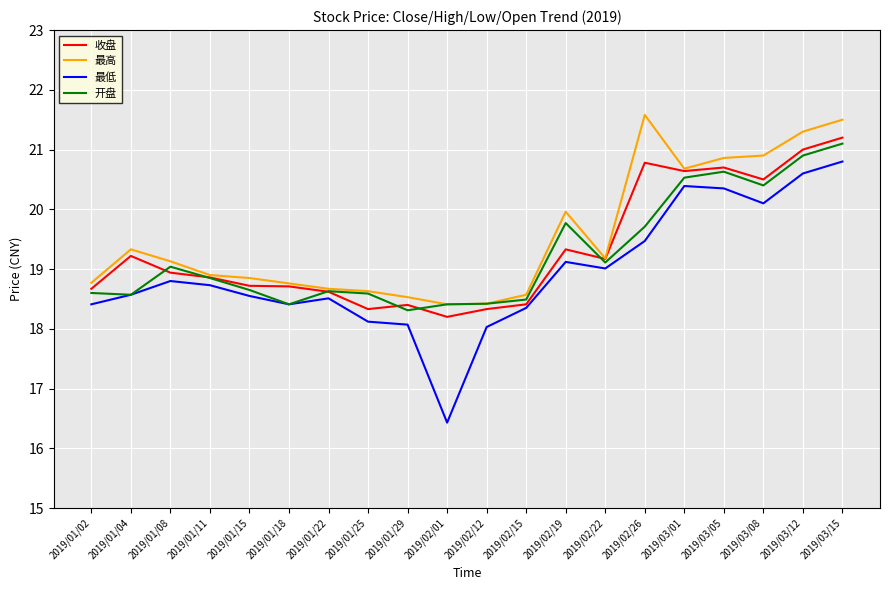

At which category does the chart reach its minimum across all series?

2019/02/01